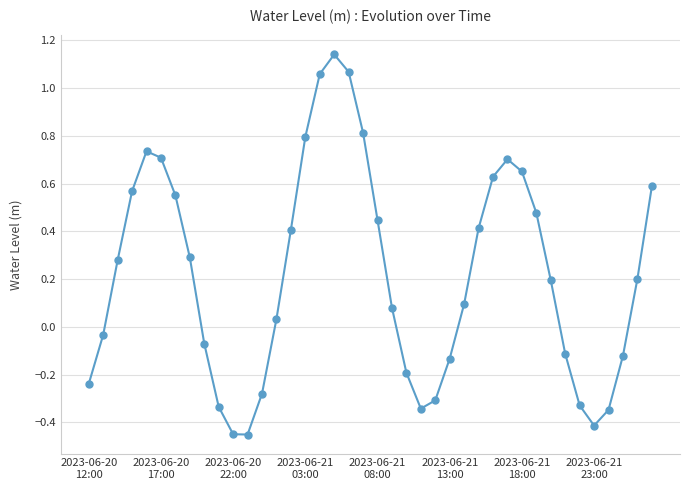

What is the difference between the maximum and minimum values?

1.6